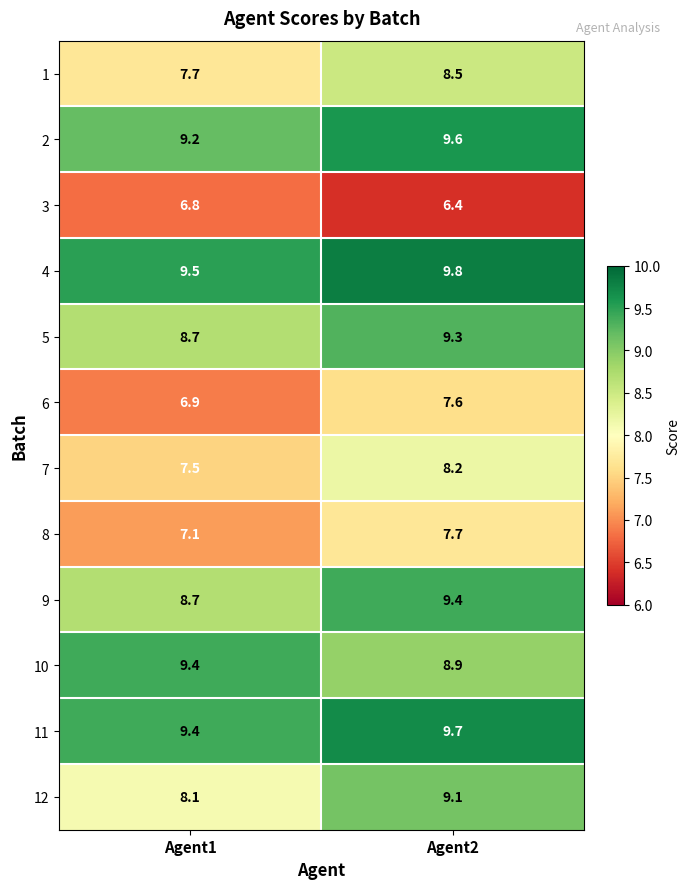

Reading left to right, what are all the values shown in this chart?

1: 7.7	8.5
2: 9.2	9.6
3: 6.8	6.4
4: 9.5	9.8
5: 8.7	9.3
6: 6.9	7.6
7: 7.5	8.2
8: 7.1	7.7
9: 8.7	9.4
10: 9.4	8.9
11: 9.4	9.7
12: 8.1	9.1